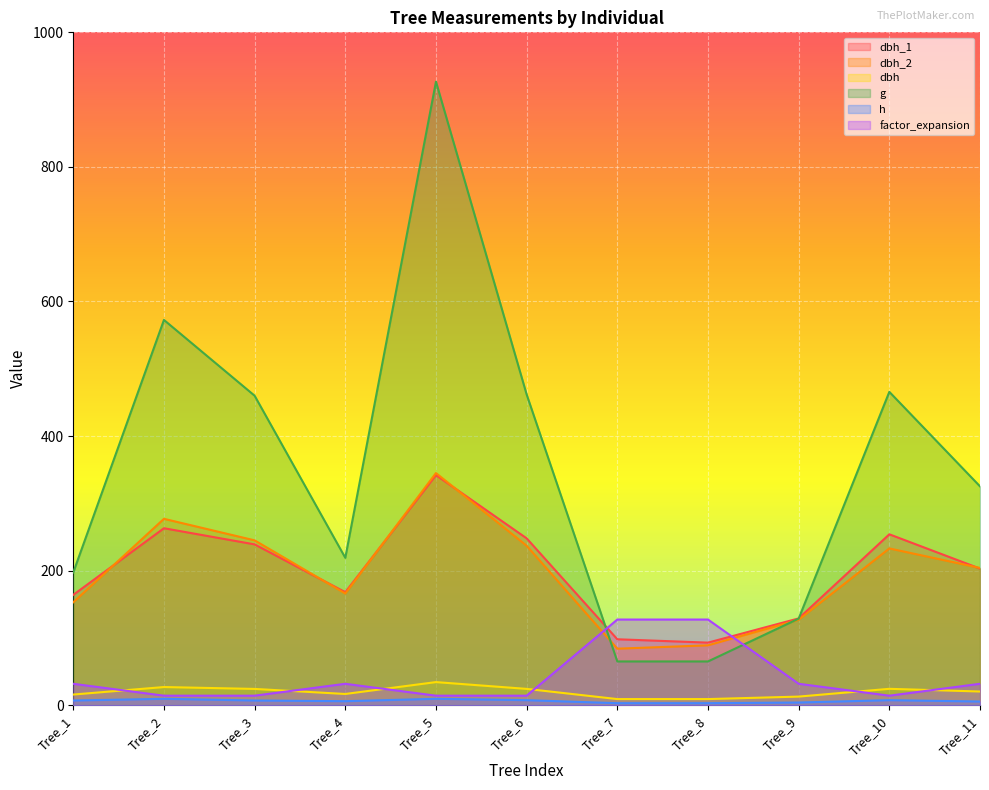

Count the number of data series in this chart.

6